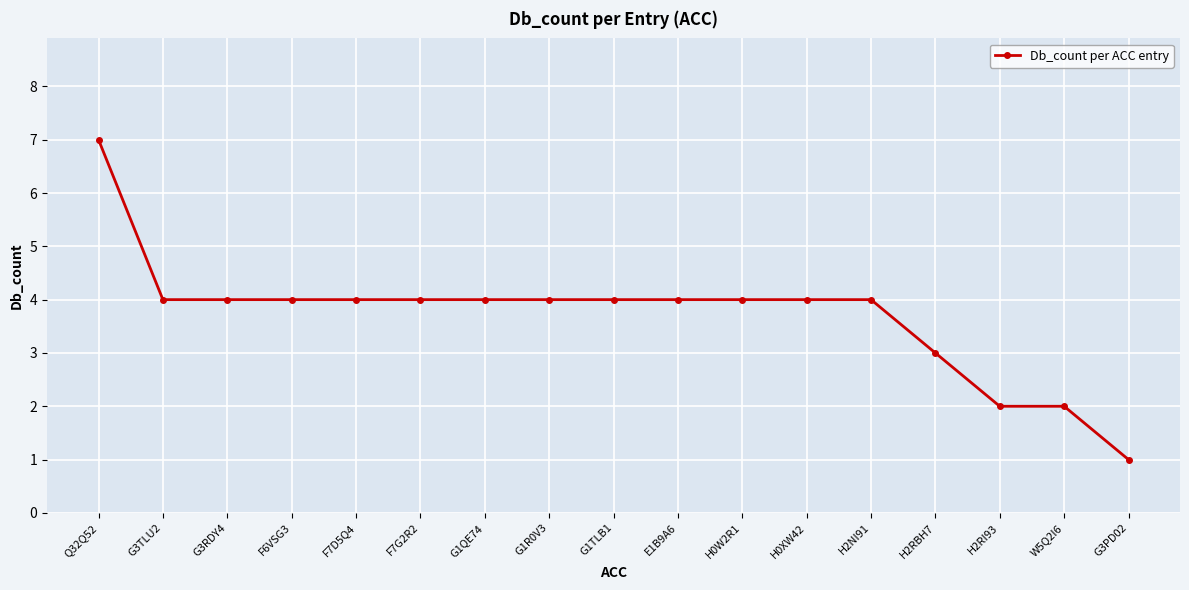

What is the minimum value shown in the chart?

1